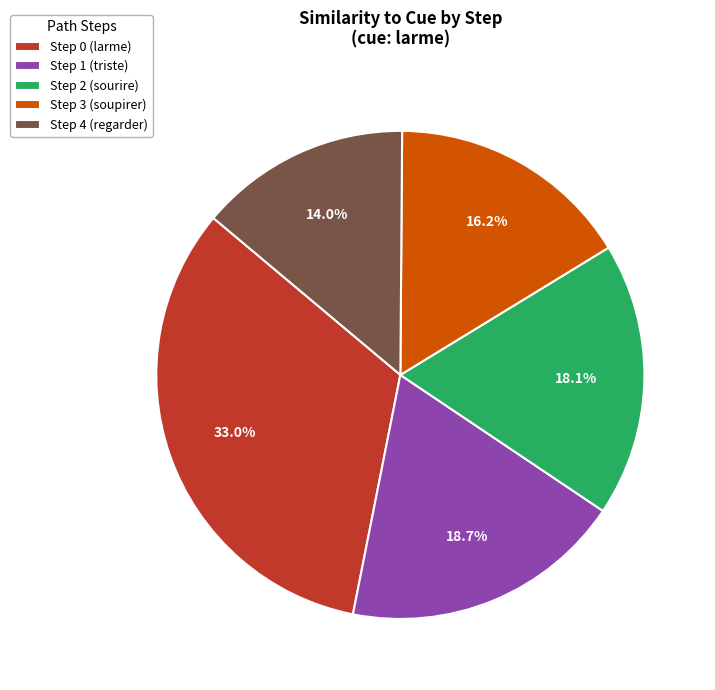

What percentage is NOT represented by Step 2 (sourire)?

81.9%